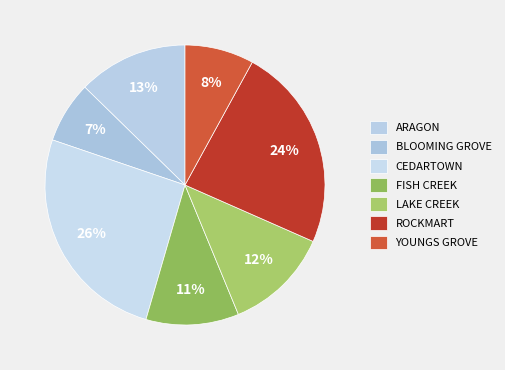

The FISH CREEK slice represents 11% of the pie. True or false?

True